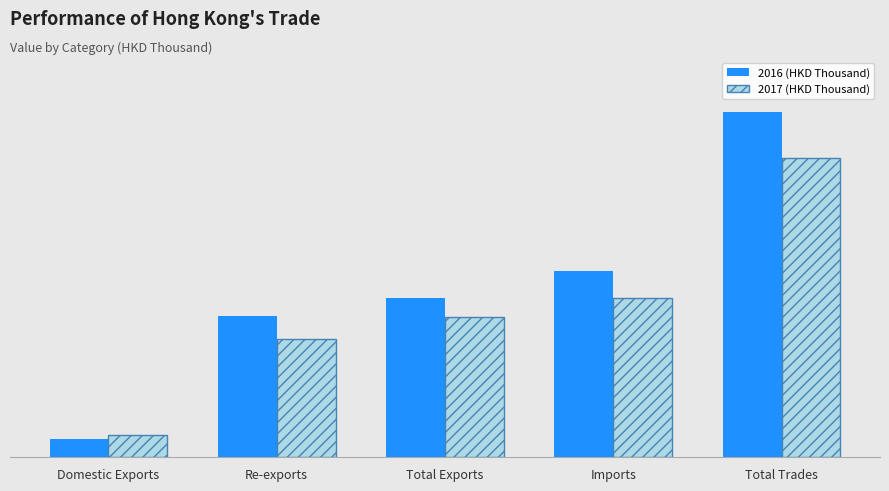

What is the label of the 5th bar from the left?

Total Trades